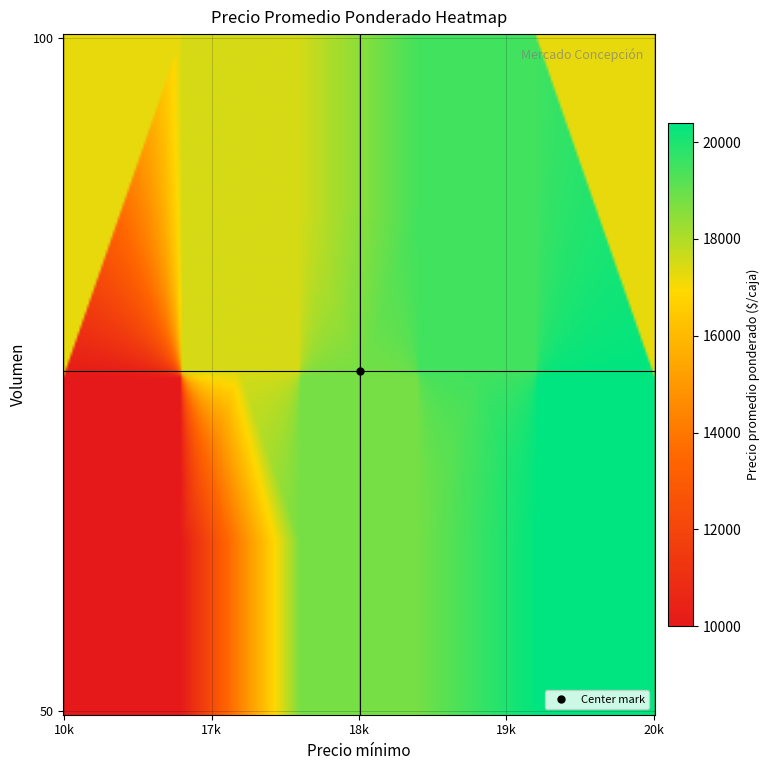

Between 100_19000 and 50_10000, which is larger?

100_19000